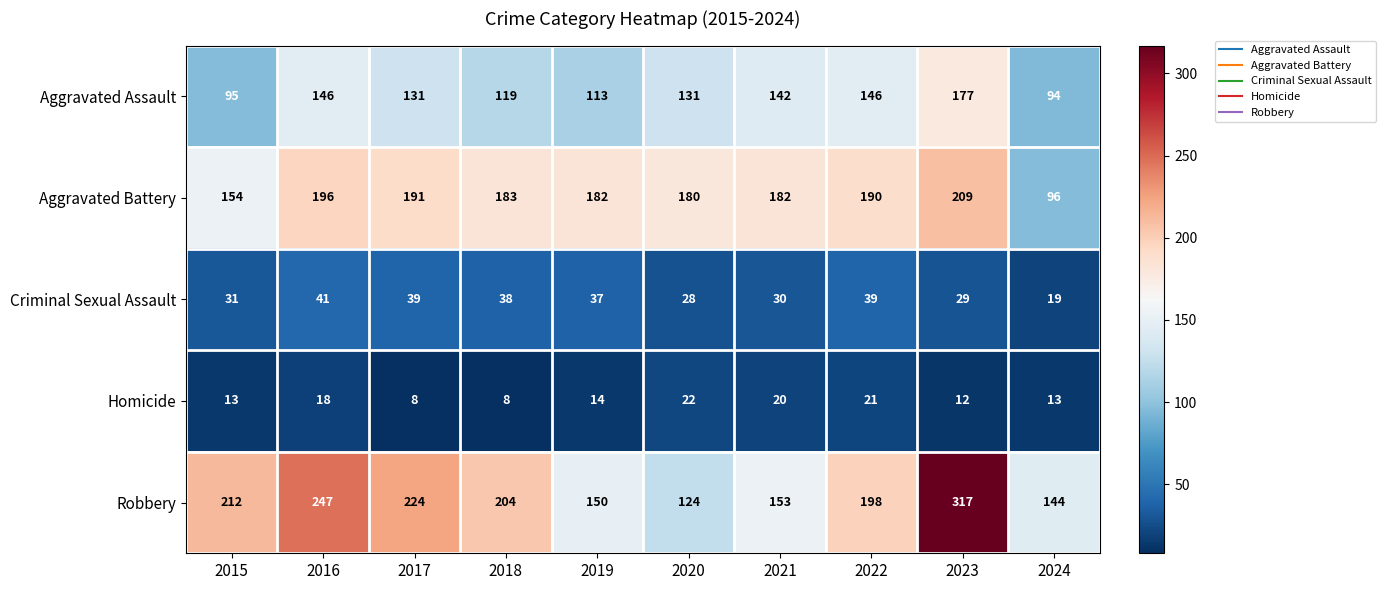

What is the maximum value for Aggravated Battery?

209